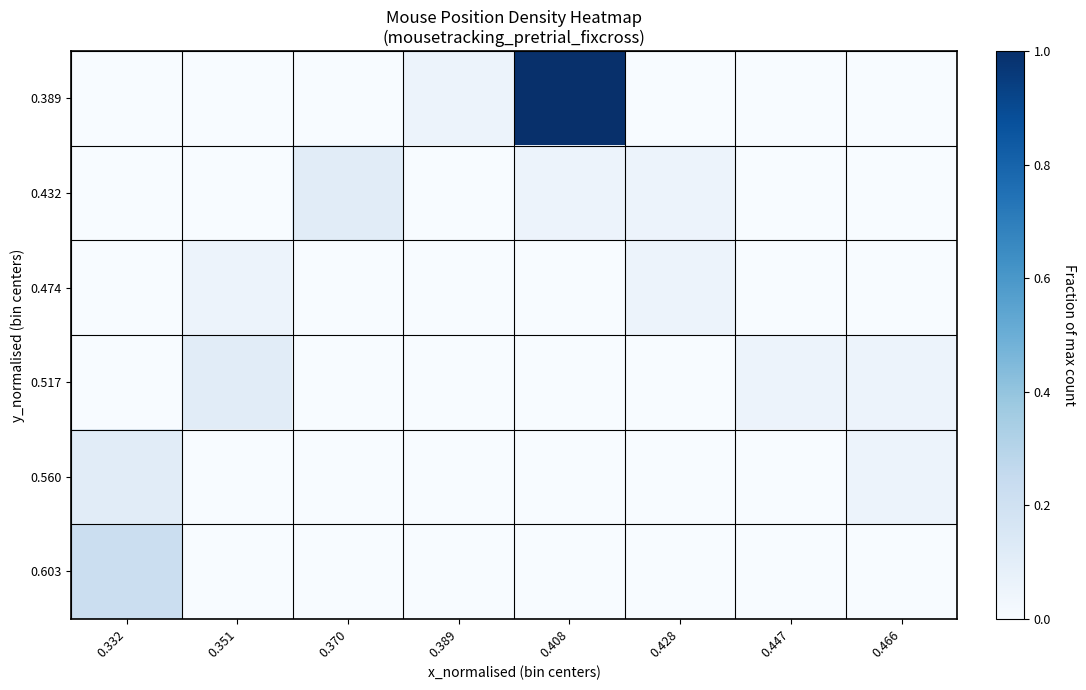

At which category is the sum across all series the highest?

0.408